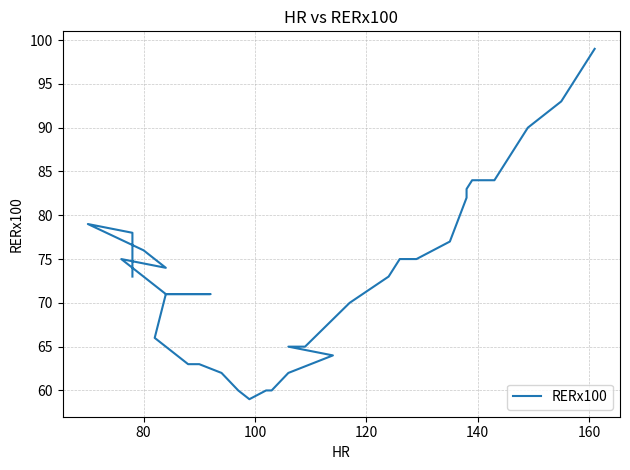

The value at 34 is 26. True or false?

False